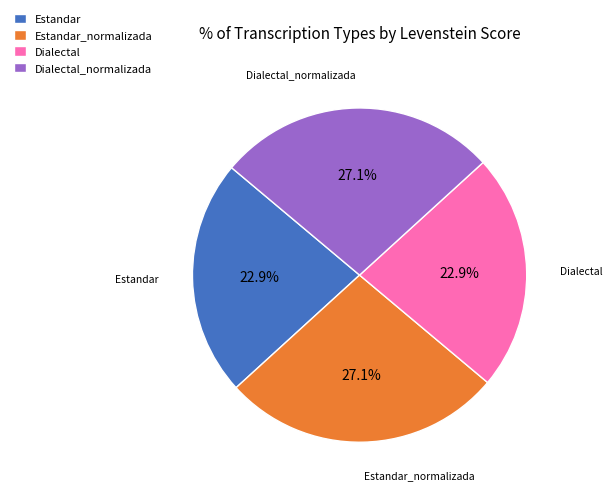

Does any single category account for the majority?

No